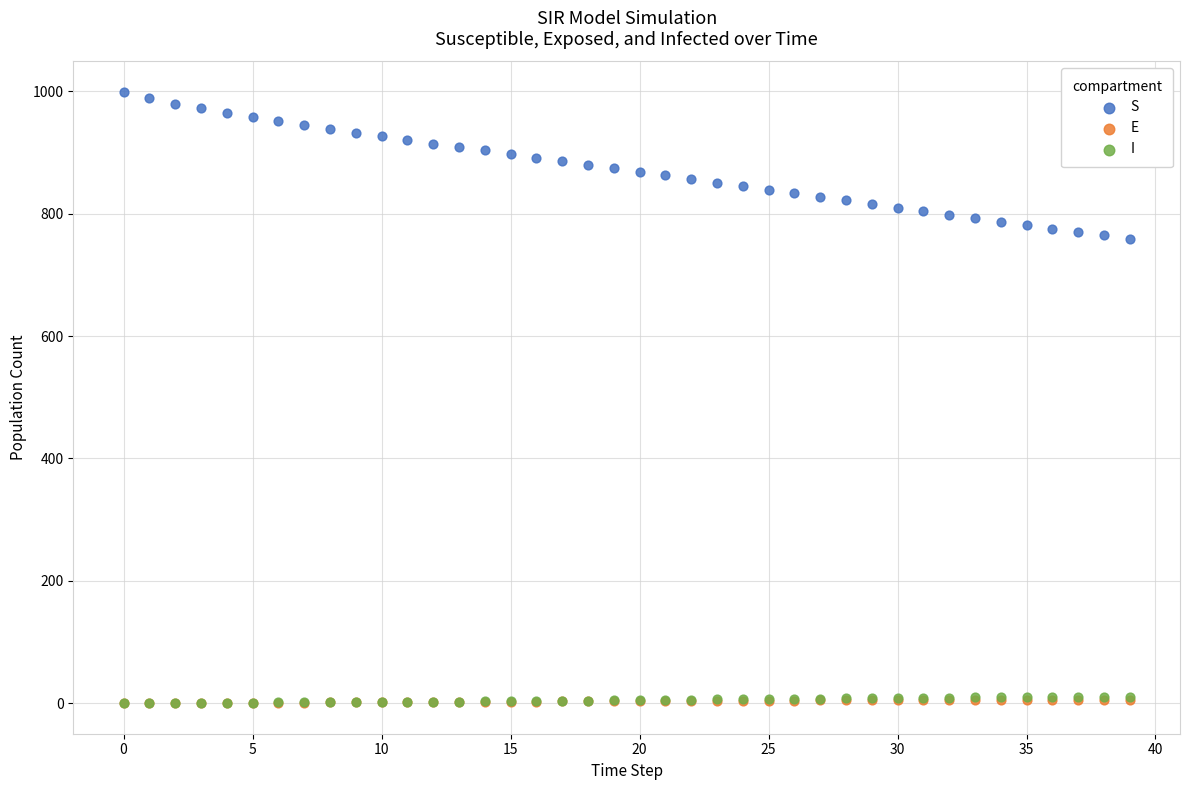

What are all the series names shown in the legend?

S, E, I